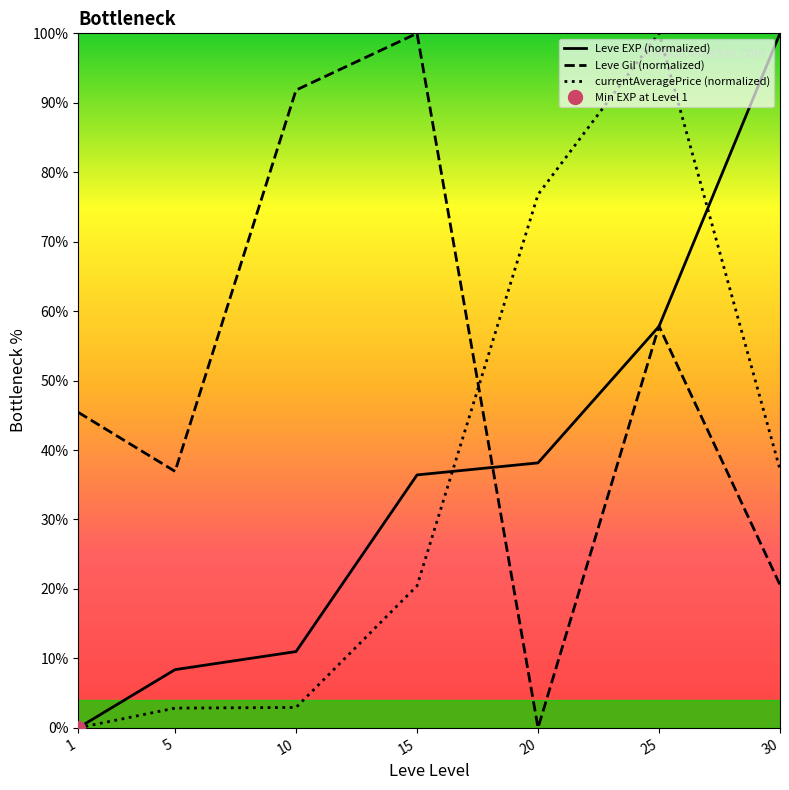

Reading left to right, list all the values displayed in this chart.

Leve EXP (normalized): 1=0.0	5=8.4	10=11.0	15=36.4	20=38.2	25=57.8	30=100.0
Leve Gil (normalized): 1=45.4	5=36.9	10=91.8	15=100.0	20=0.0	25=57.8	30=20.6
currentAveragePrice (normalized): 1=0.0	5=2.8	10=2.9	15=20.4	20=76.8	25=100.0	30=37.2